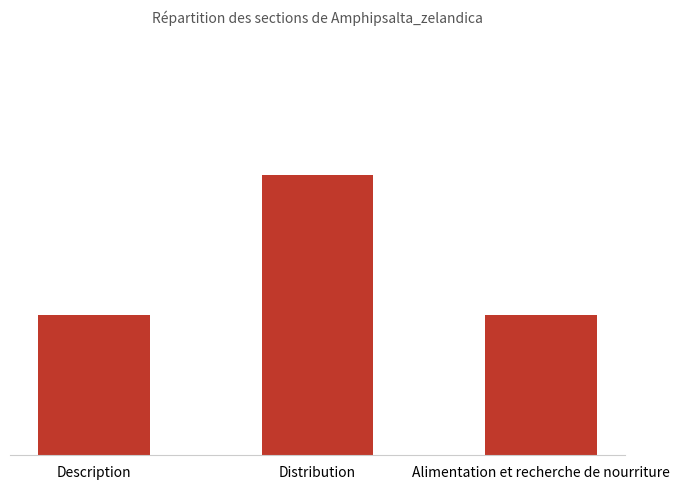

How many values are between 1 and 2?

3